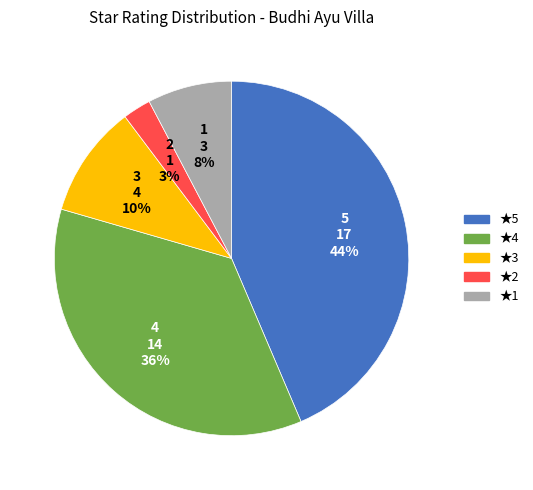

Between 1 and 4, which is larger?

4